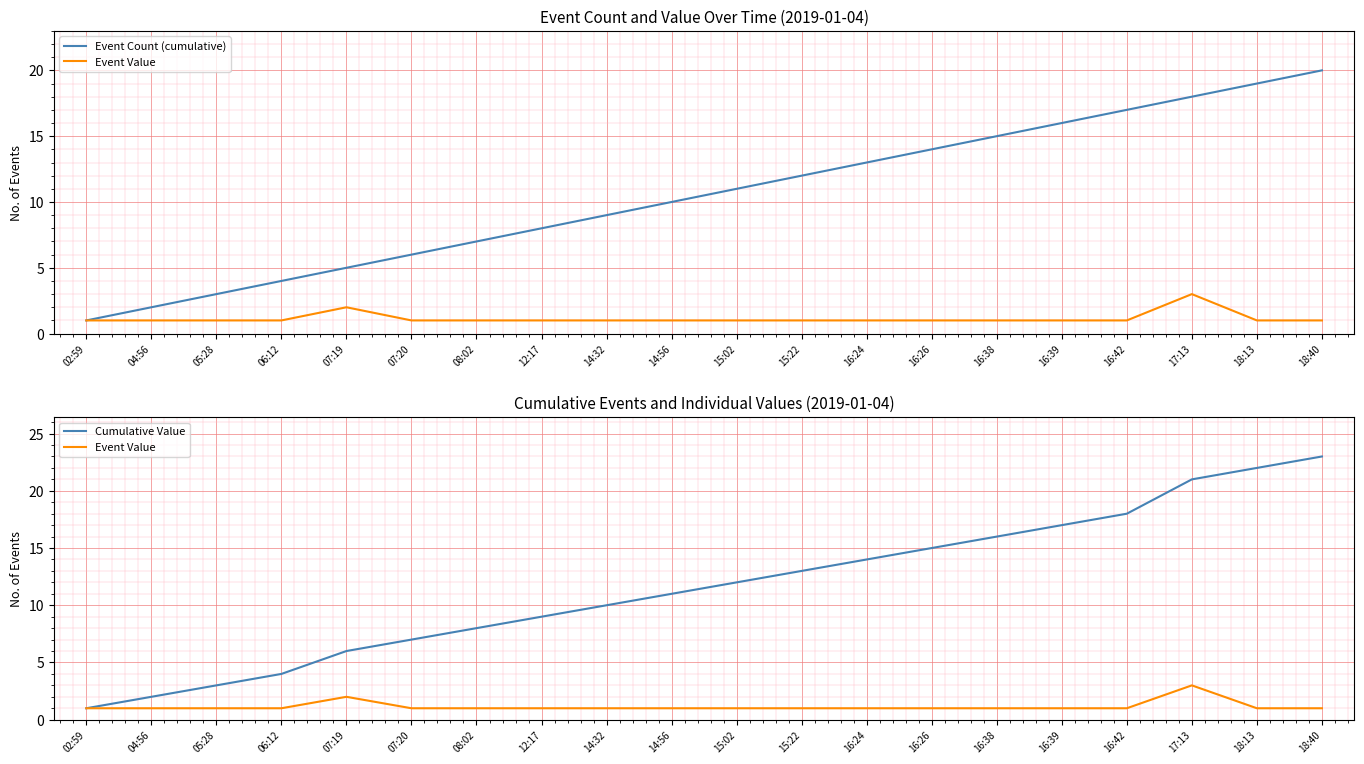

Which series has the largest range (max minus min)?

Cumulative Value